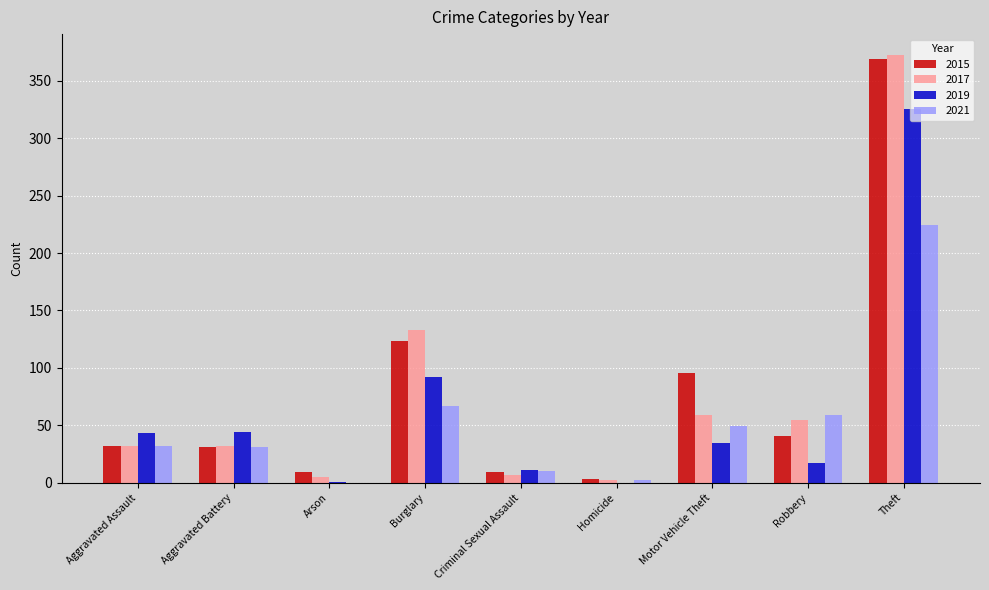

What is the sum of the 2015 values at Aggravated Battery and Arson?

40